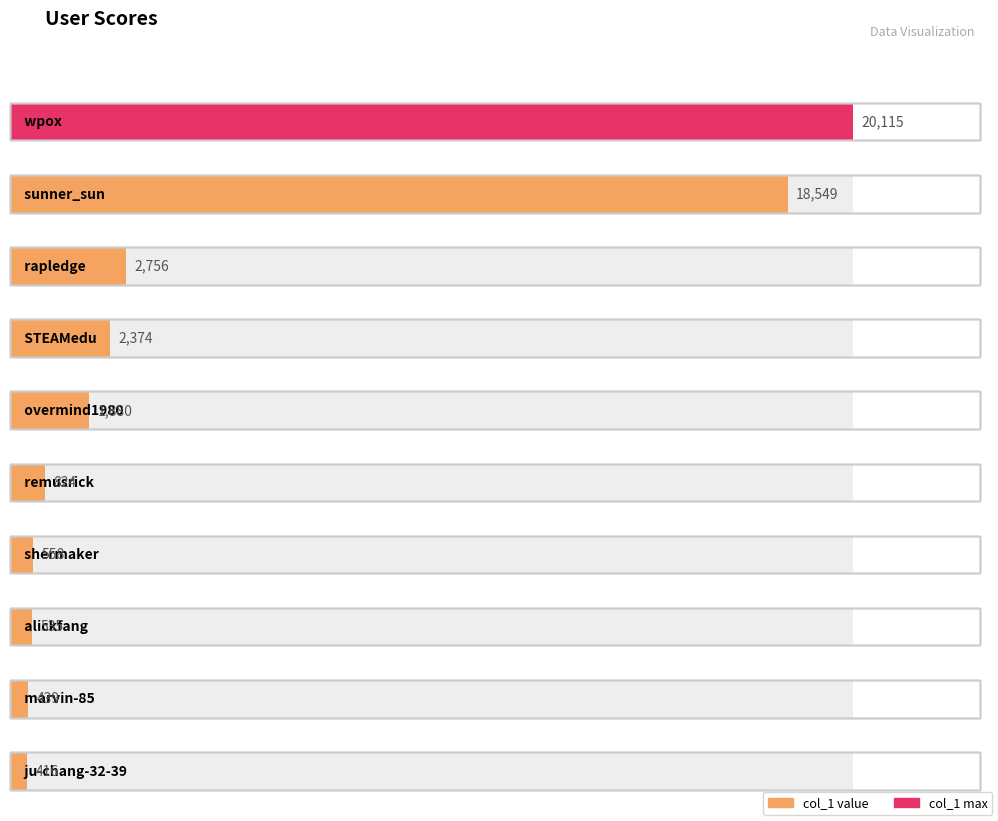

How many values exceed 416?

9